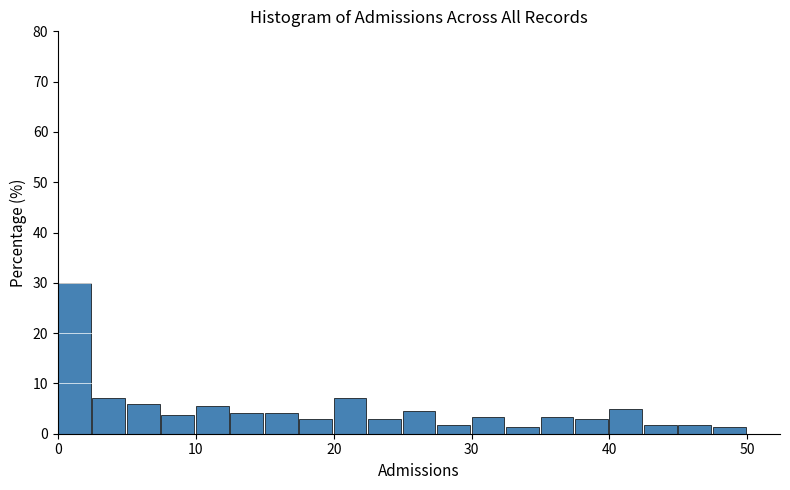

Around what value on the x-axis is the tallest bar? Give the approximate position of its centre, as read against the axis.

1